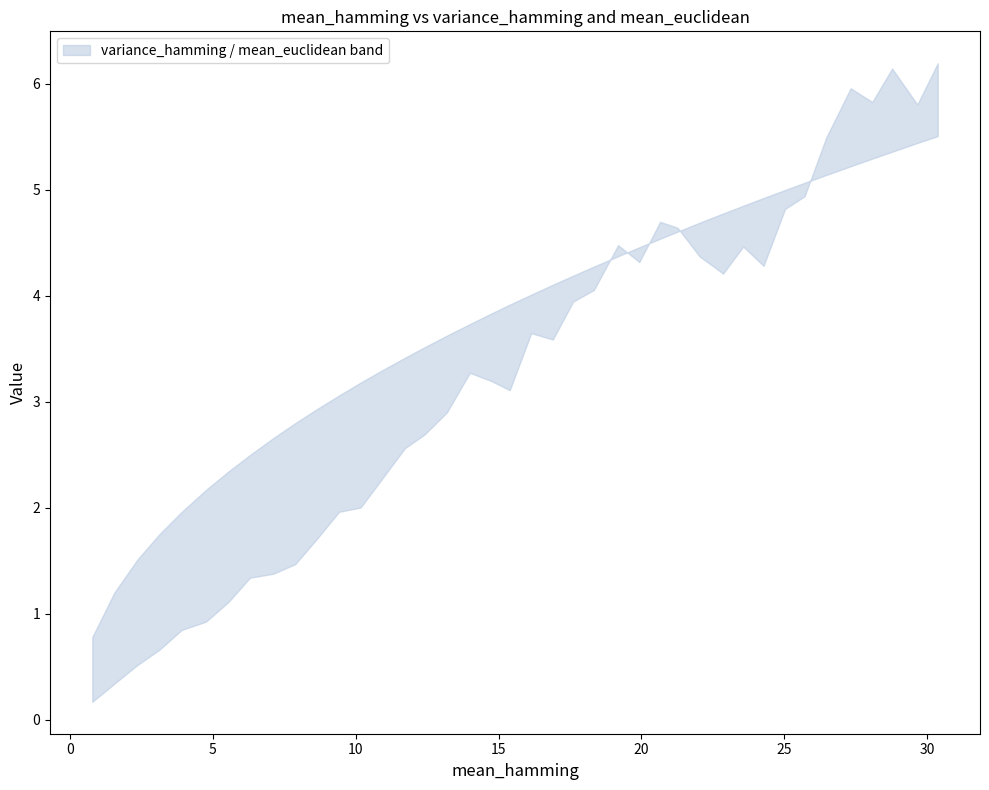

What is the value of the variance_hamming point at the 11th from the left?

1.7